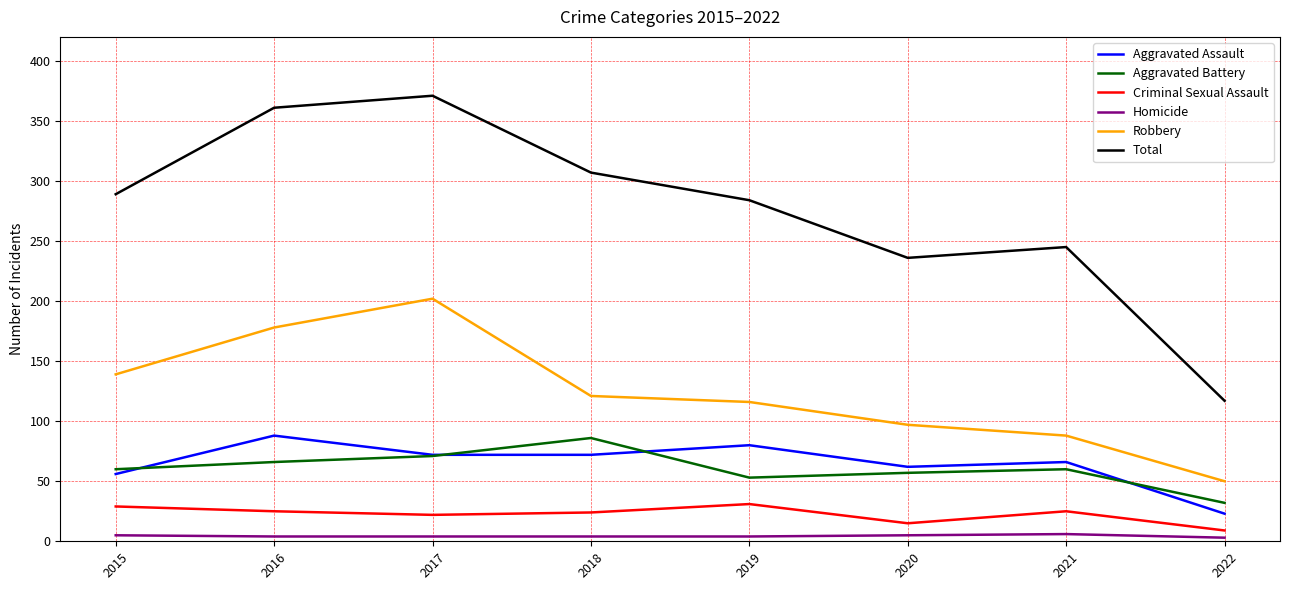

True or false: Robbery has more than 0 points higher than both neighbors.

True